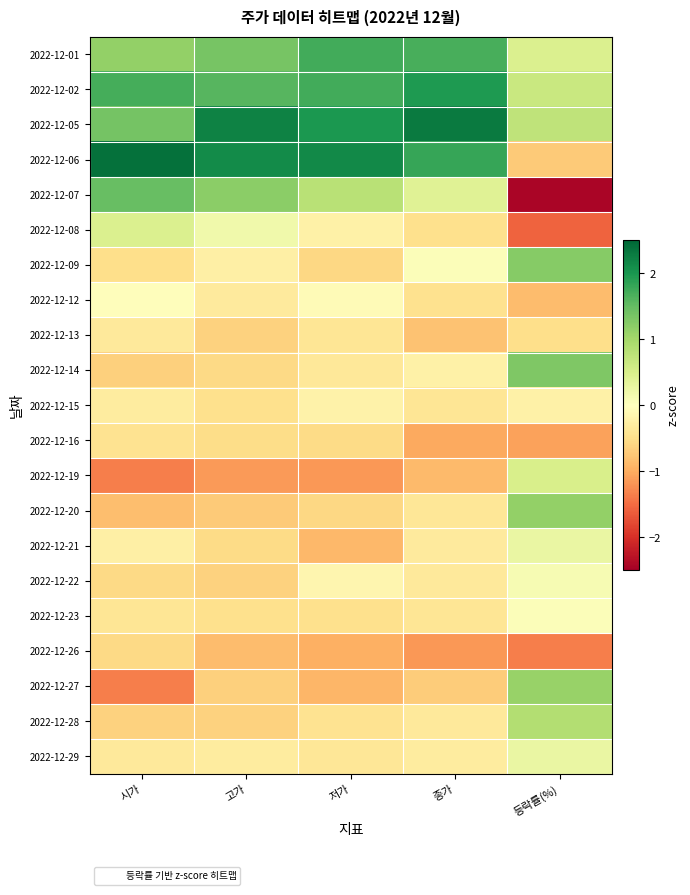

At which category does the chart reach its minimum across all series?

등락률(%)